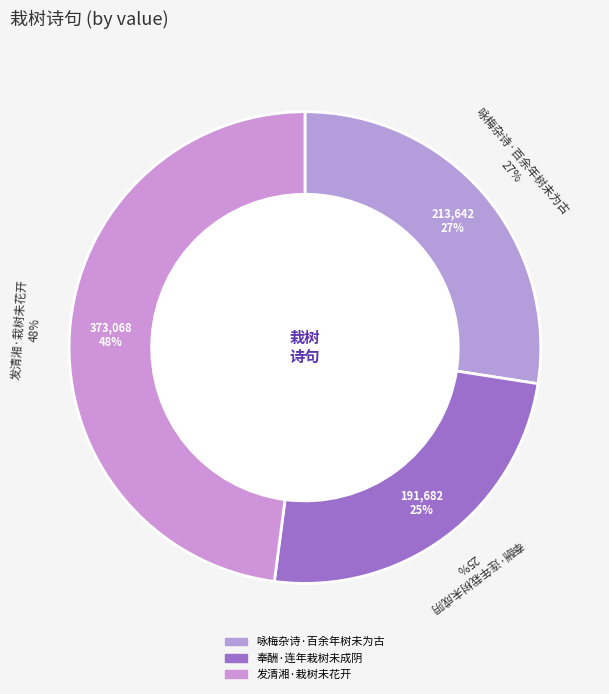

To the nearest percent, what is the average slice percentage?

33%